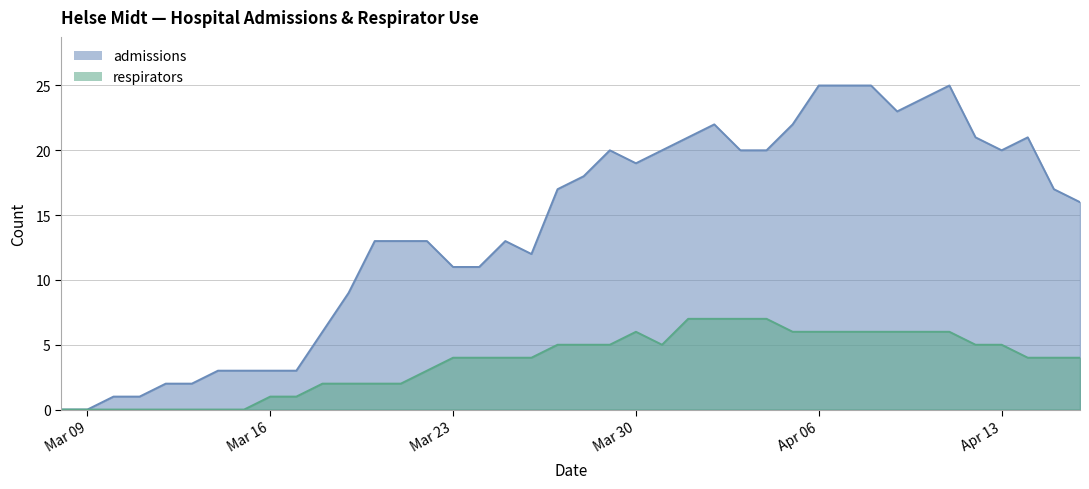

The value of admissions at Apr 13 is 11. True or false?

False